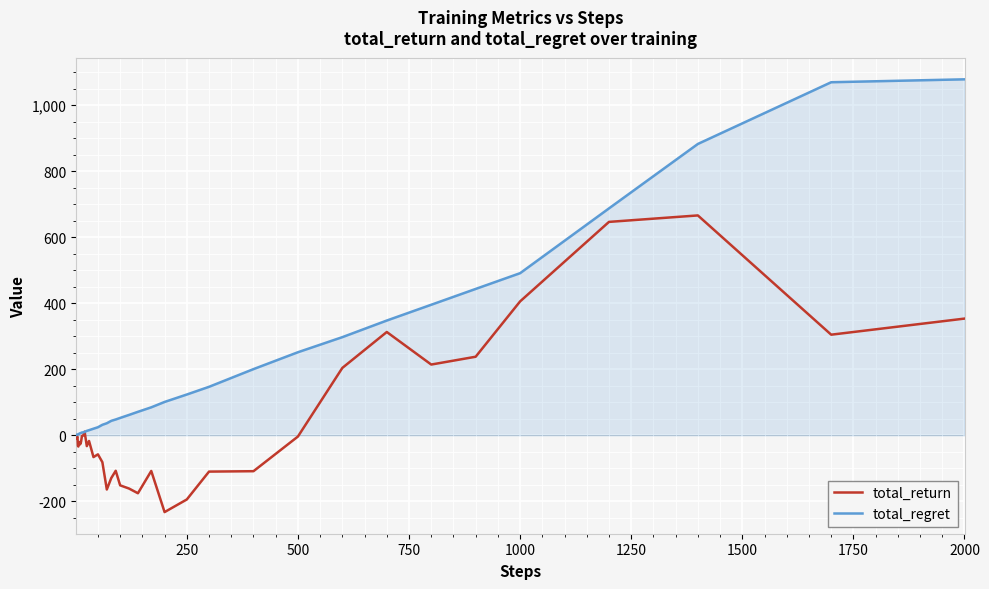

Which series has the largest range (max minus min)?

total_regret